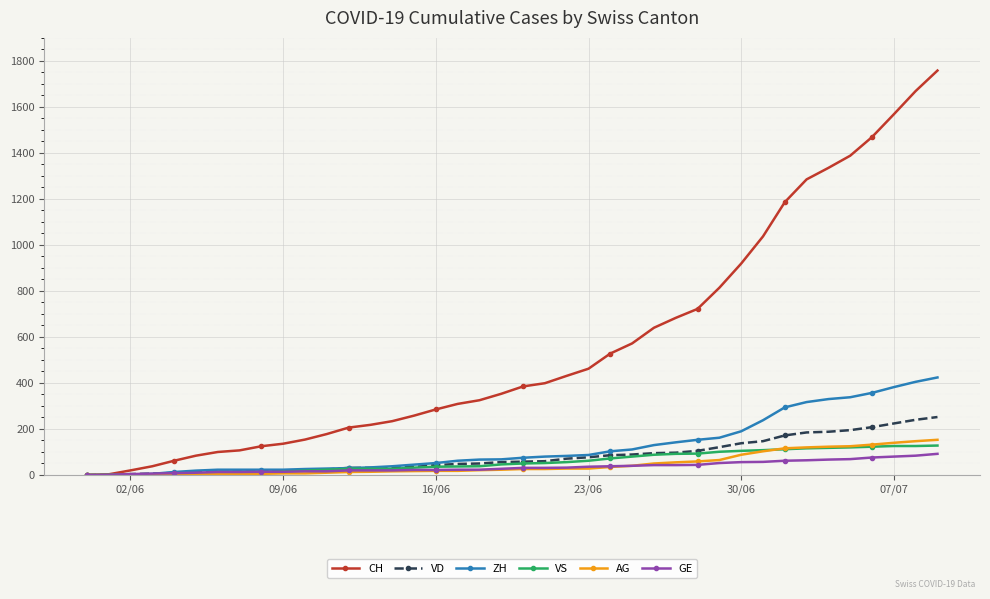

What is the maximum value for AG?

153